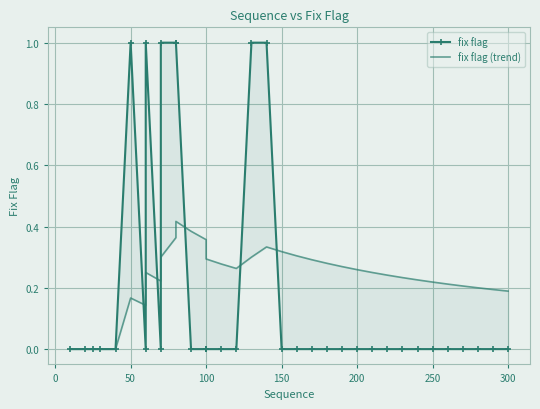

The value of fix flag (trend) at 100 is -0.2. True or false?

False